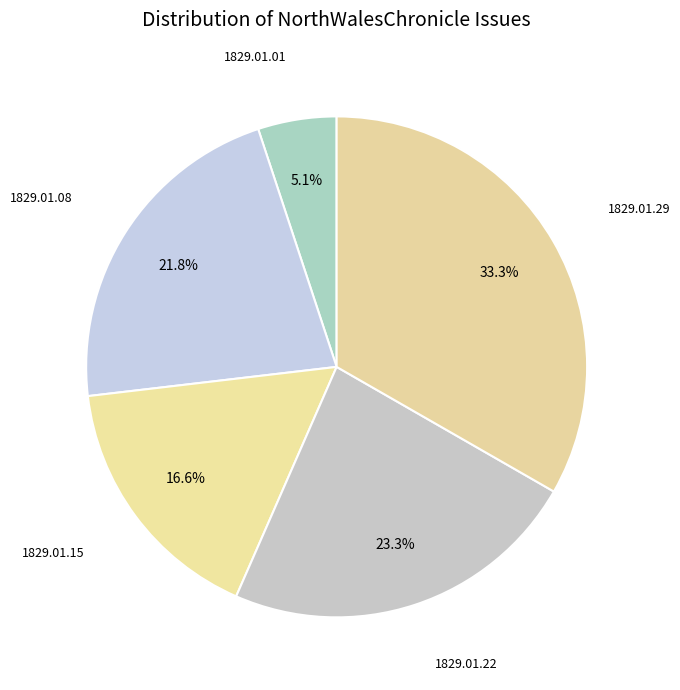

How many segments does this pie chart have?

5